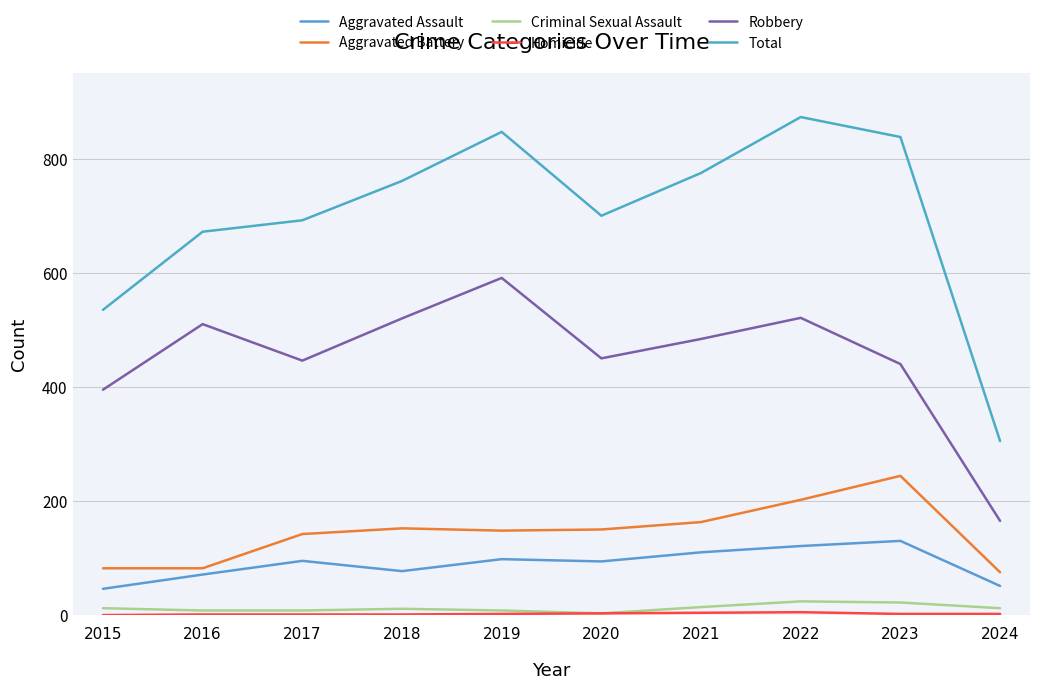

Where is Homicide nearest to the value 2?

2019